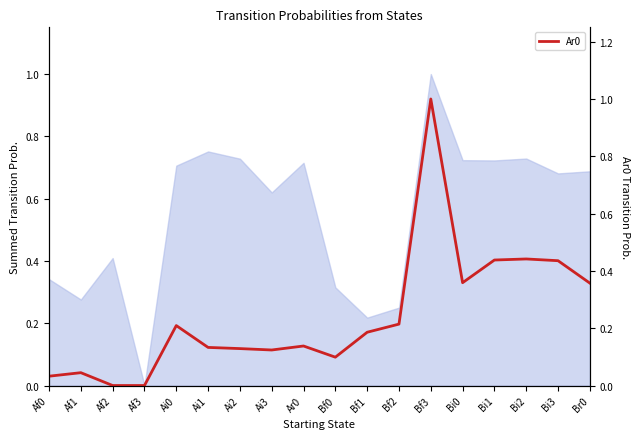

What is the sum of the values at Ar0 and Ai3?

0.3